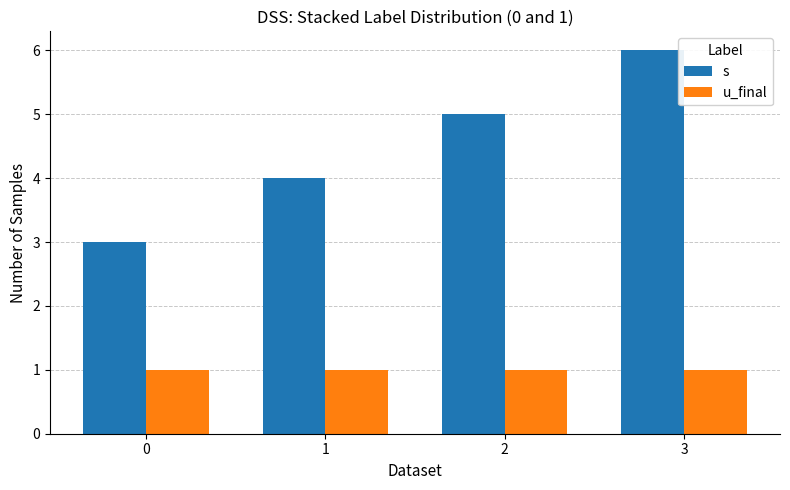

Rank the series at 3 from highest to lowest value.

s, u_final